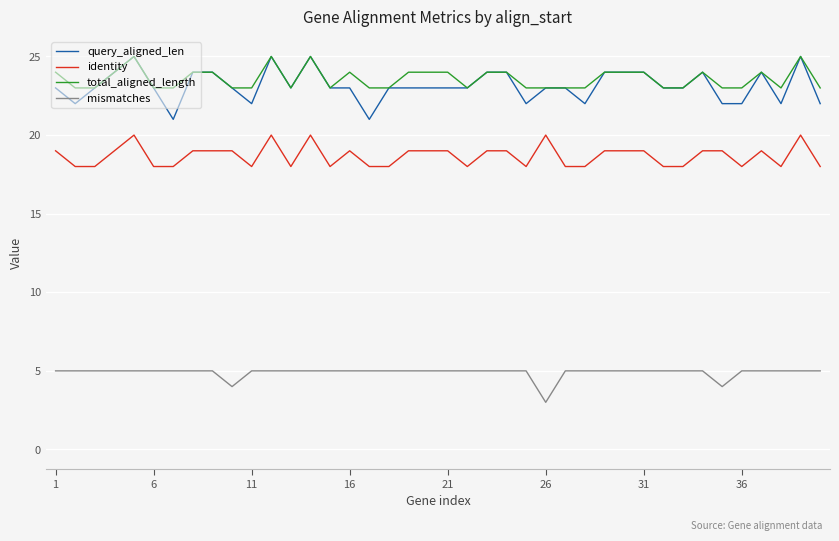

What are all the series names shown in the legend?

query_aligned_len, identity, total_aligned_length, mismatches